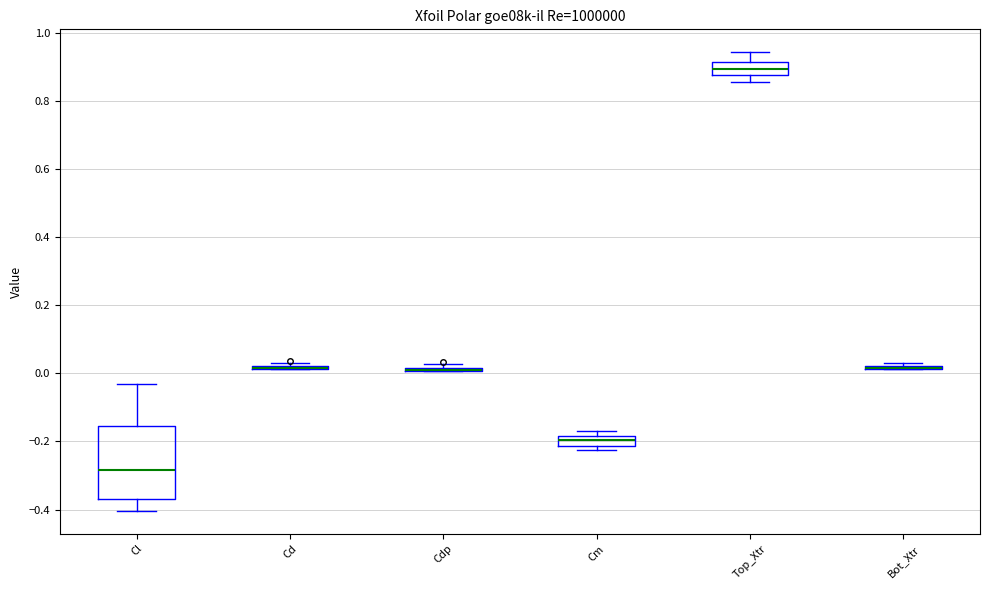

Where is the upper edge of the box for Cl on the y-axis? The values are not printed on the chart, so give them approximately, as read against the axis.

-0.16